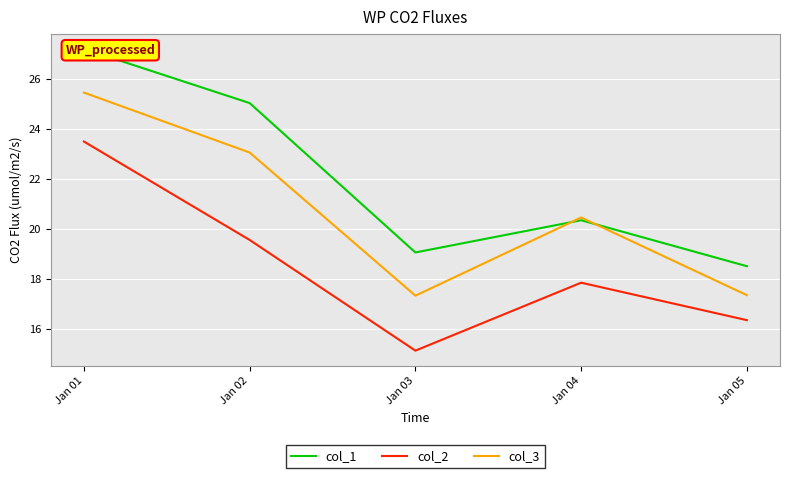

True or false: col_3 has a value of 33.1 at Jan 04.

False